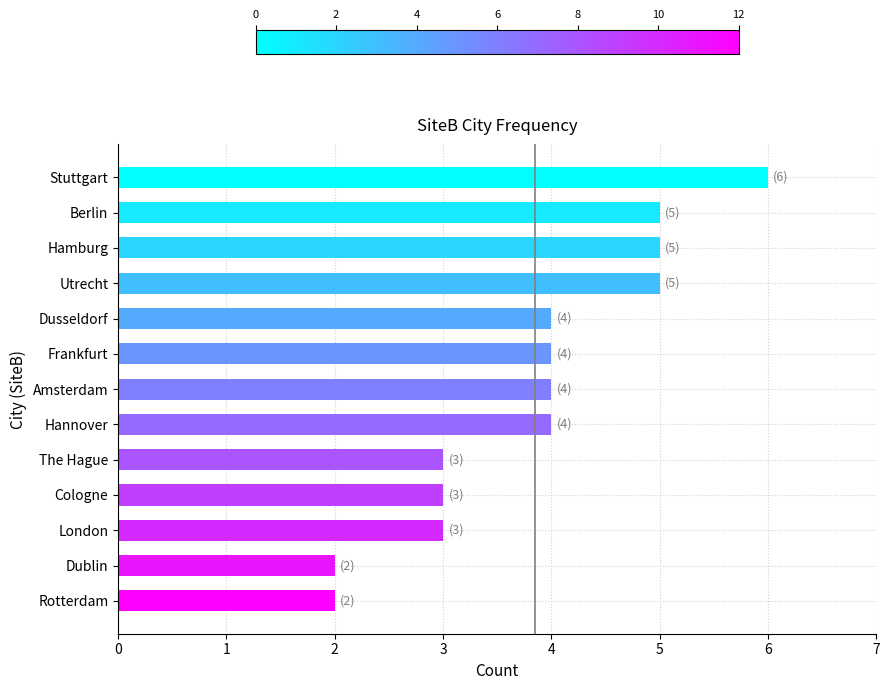

Read the value at Hamburg.

5